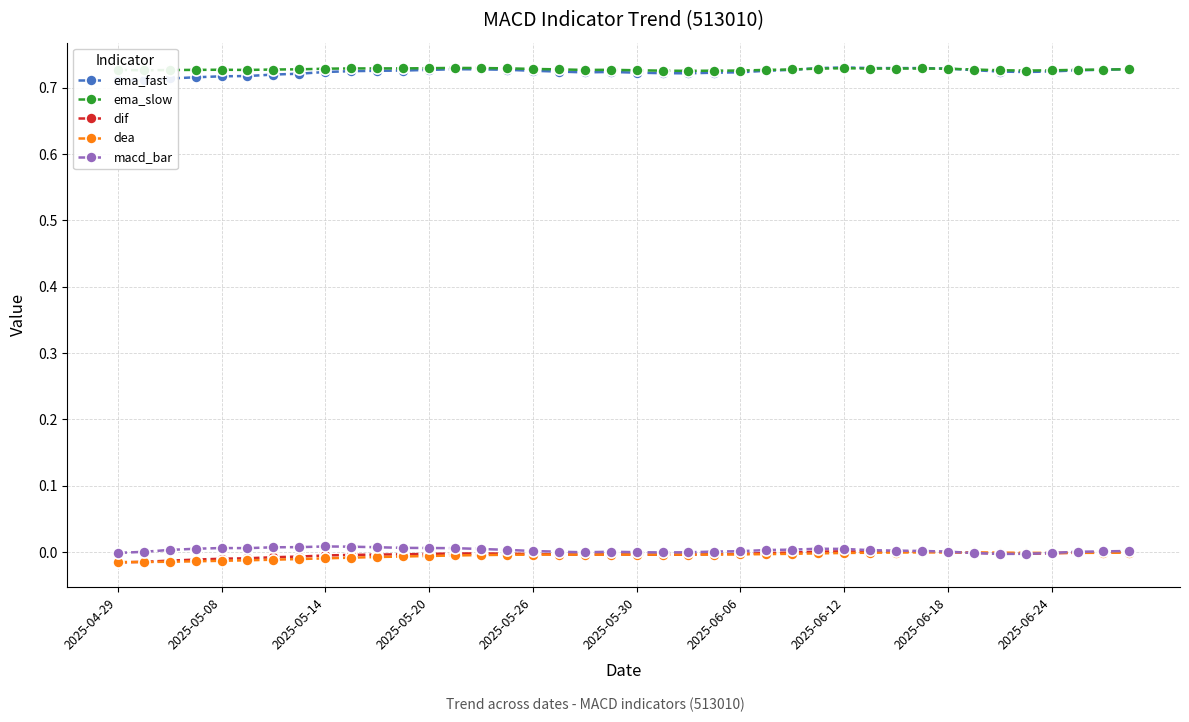

At how many categories does at least one series exceed 0?

40